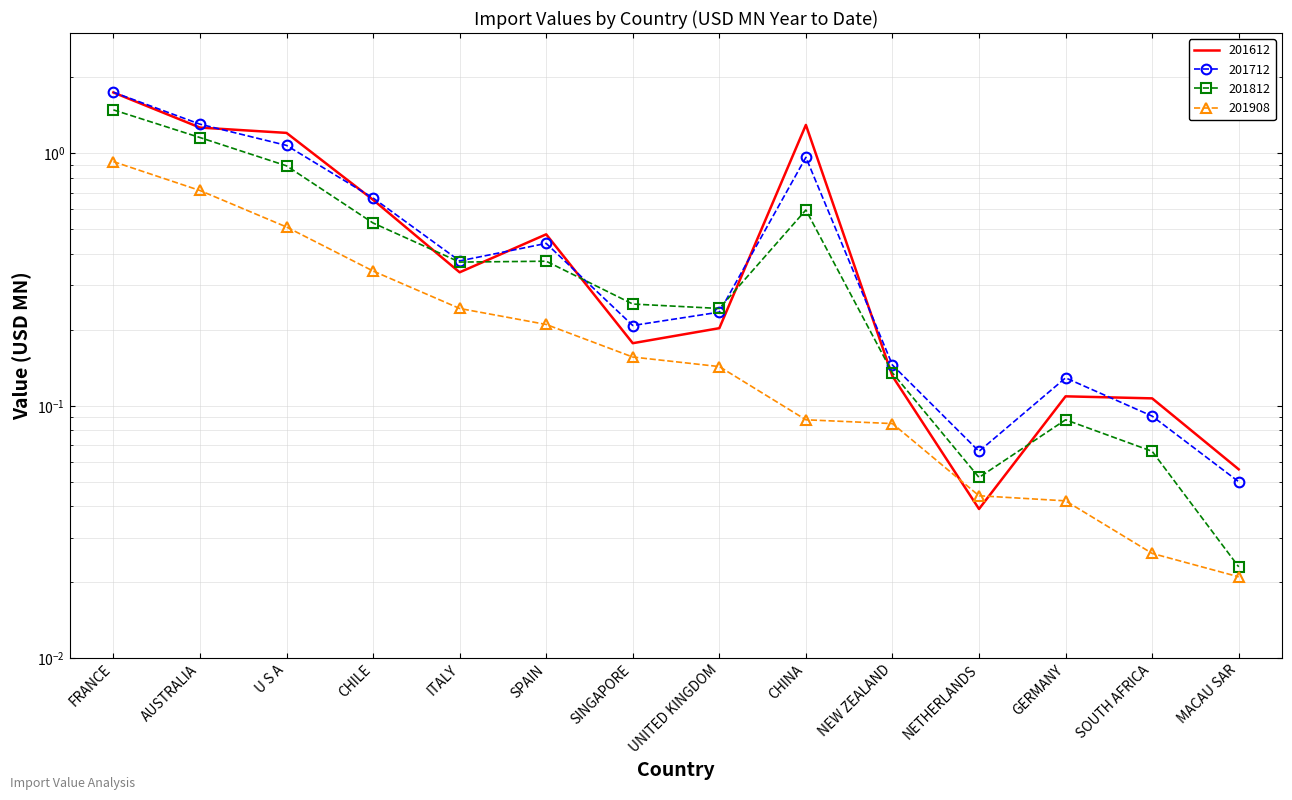

Reading left to right, list all the values displayed in this chart.

201612: 1.7	1.3	1.2	0.7	0.3	0.5	0.2	0.2	1.3	0.1	0.0	0.1	0.1	0.1
201712: 1.7	1.3	1.1	0.7	0.4	0.4	0.2	0.2	1.0	0.1	0.1	0.1	0.1	0.1
201812: 1.5	1.2	0.9	0.5	0.4	0.4	0.3	0.2	0.6	0.1	0.1	0.1	0.1	0.0
201908: 0.9	0.7	0.5	0.3	0.2	0.2	0.2	0.1	0.1	0.1	0.0	0.0	0.0	0.0